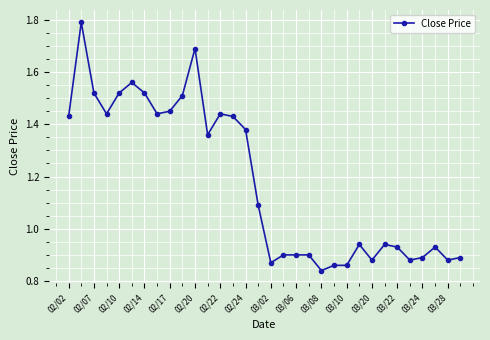

True or false: there are more than 0 points higher than both neighbors.

True